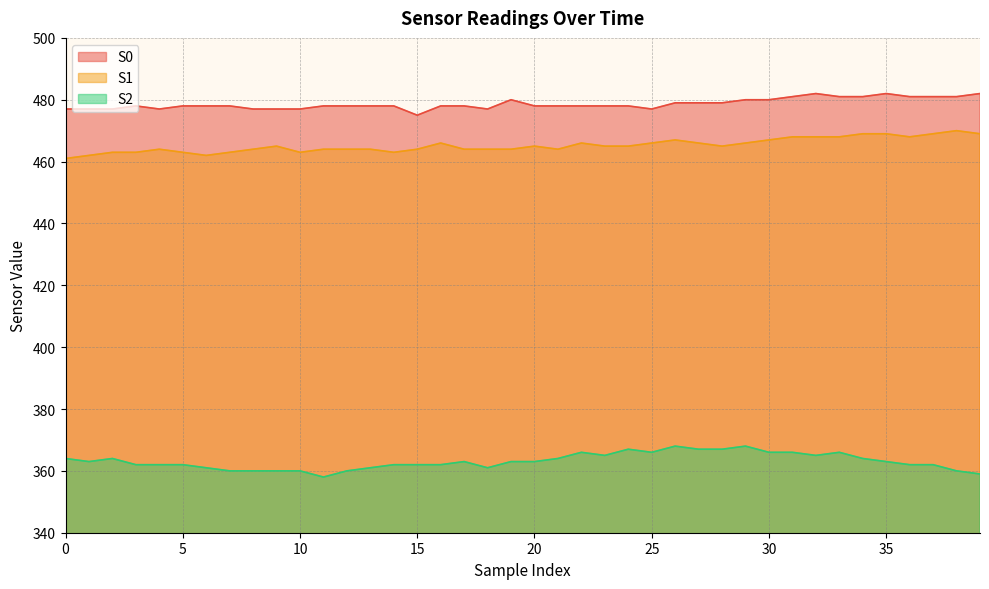

At which category does S2 reach its first local valley?

1